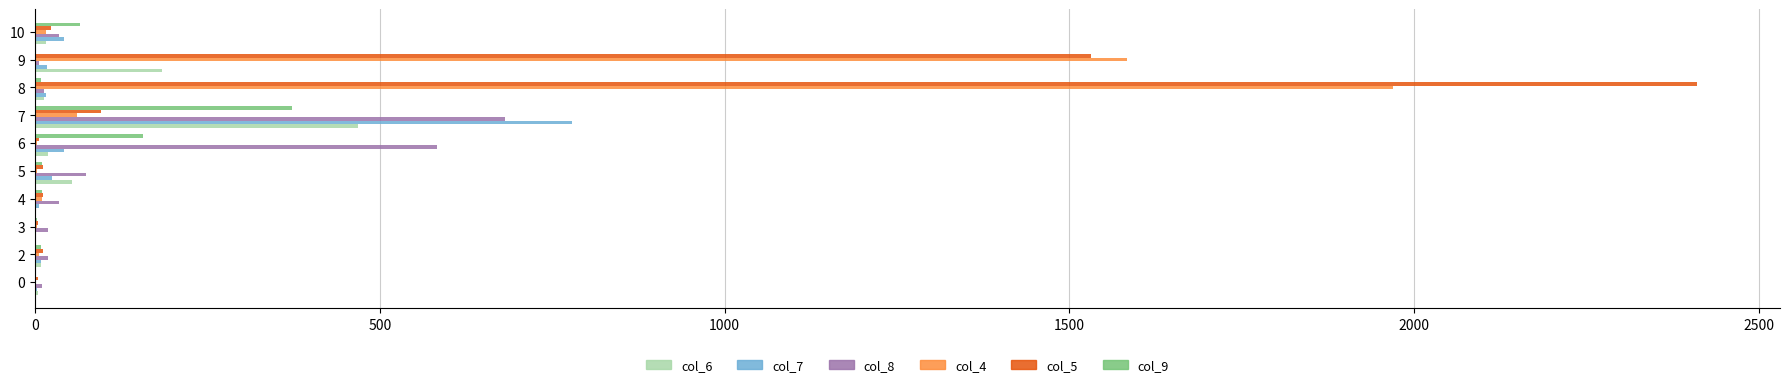

Which series has the largest range (max minus min)?

col_5